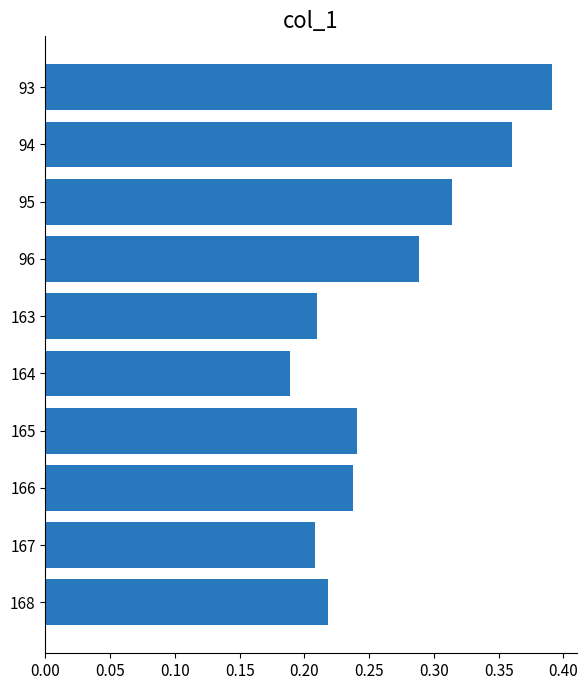

Which category has the highest value across all series?

93